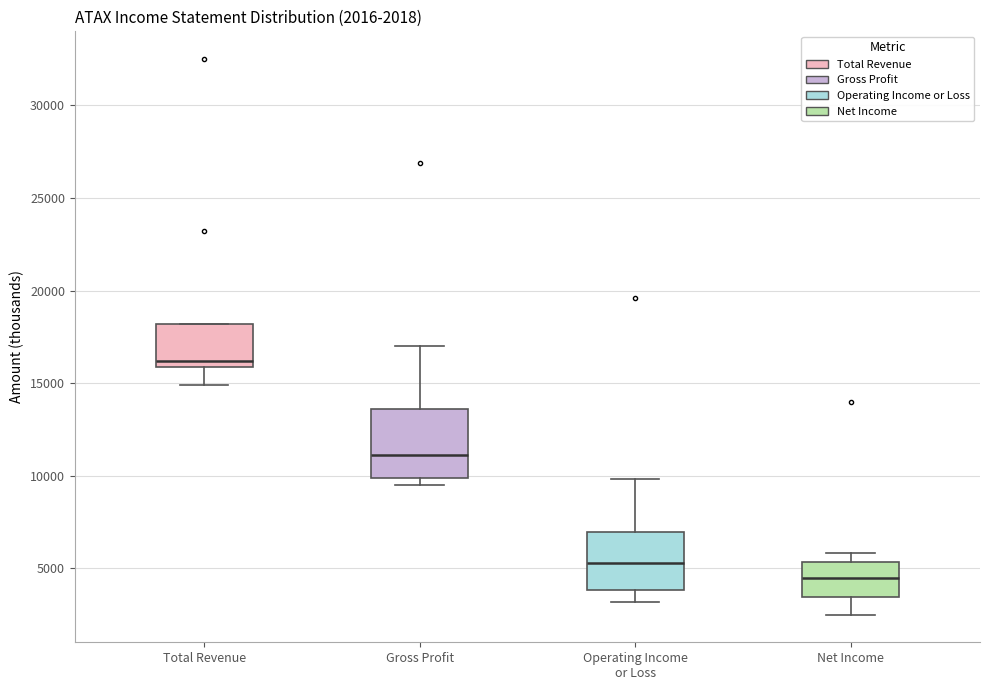

Comparing the boxes themselves (not the whiskers), which one is the tallest?

Gross Profit